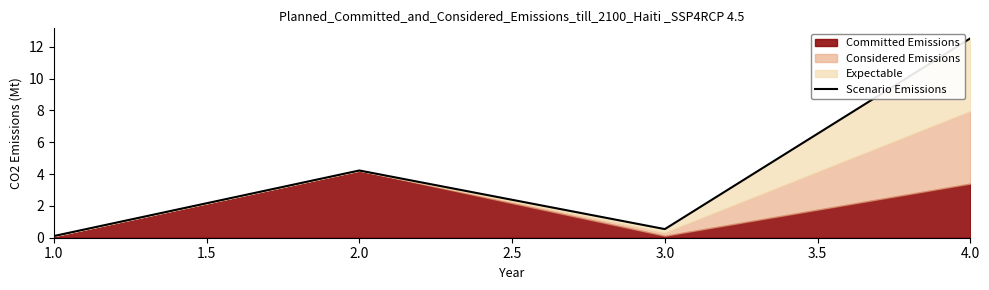

Is it true that the value at 4.0 is 5.1?

False